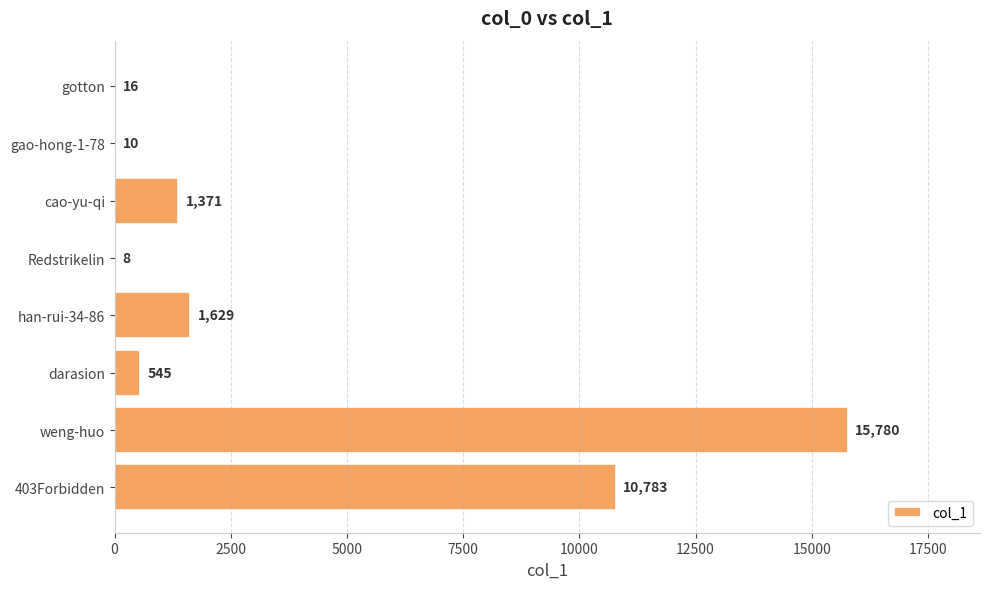

What is the sum of the values at weng-huo and han-rui-34-86?

17409